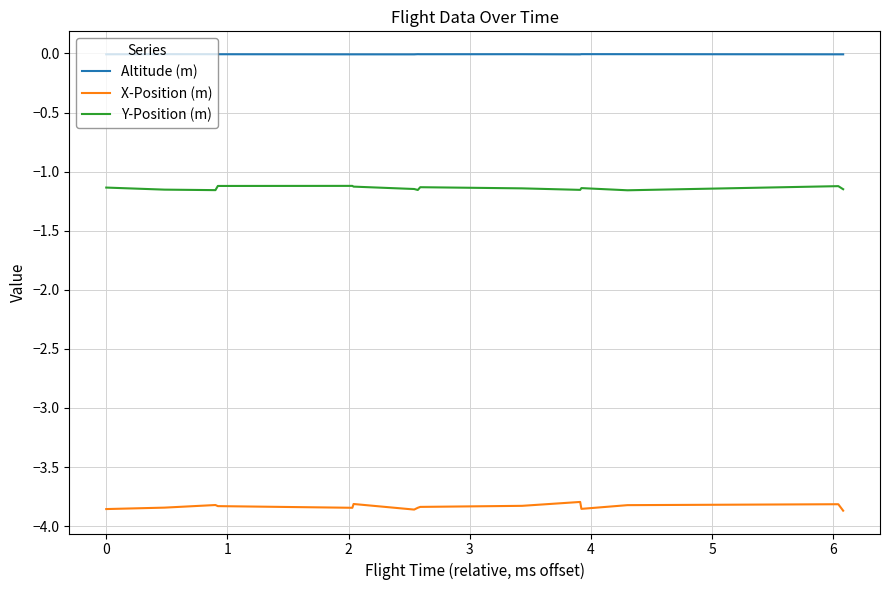

Which series has the largest total across all categories?

Altitude (m)